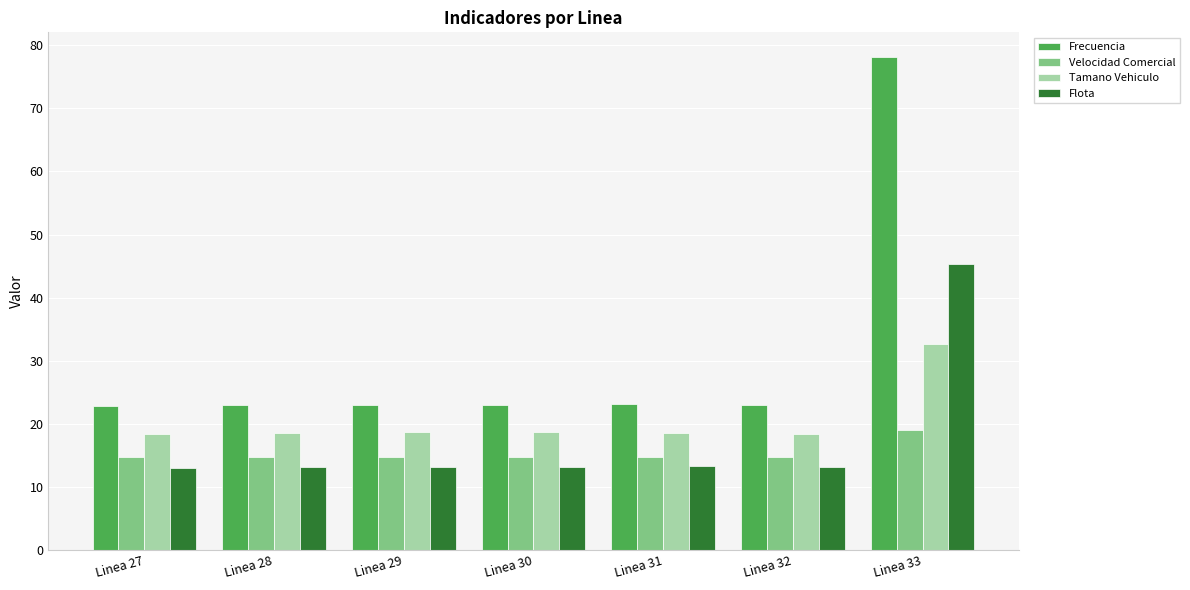

What are all the series names shown in the legend?

Frecuencia, Velocidad Comercial, Tamano Vehiculo, Flota